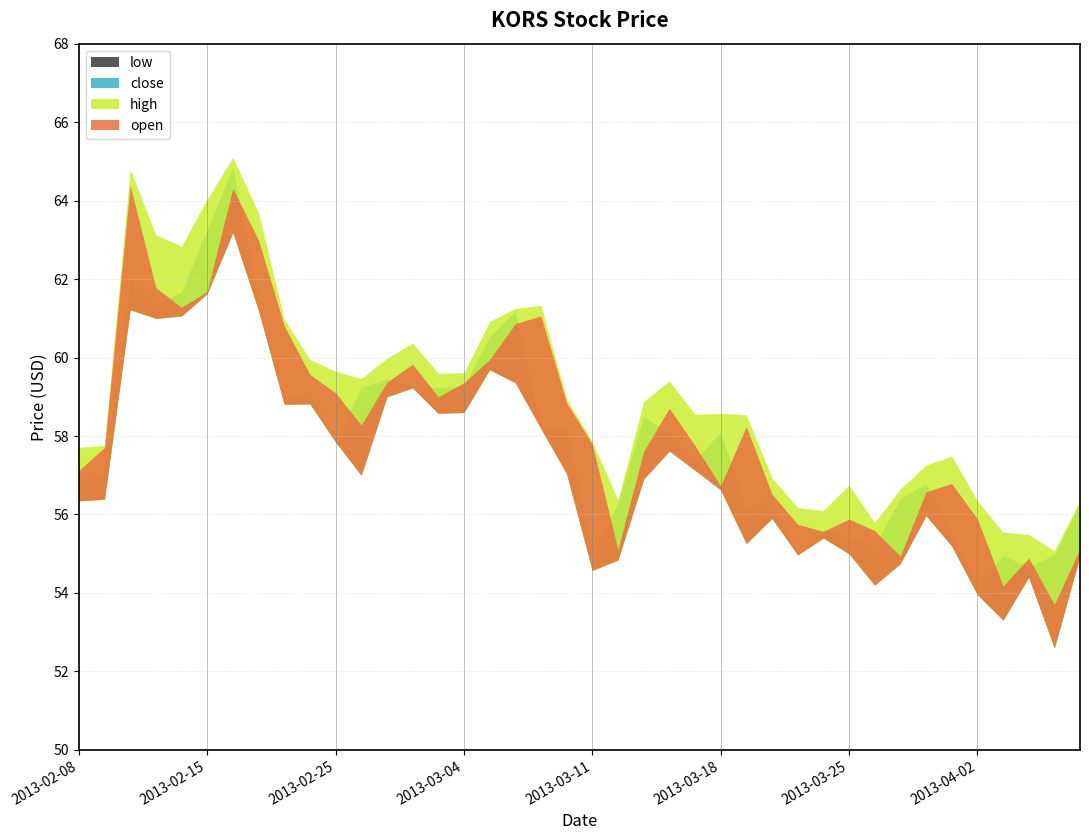

What is the difference between the highest and lowest values at 2013-03-06?

1.9